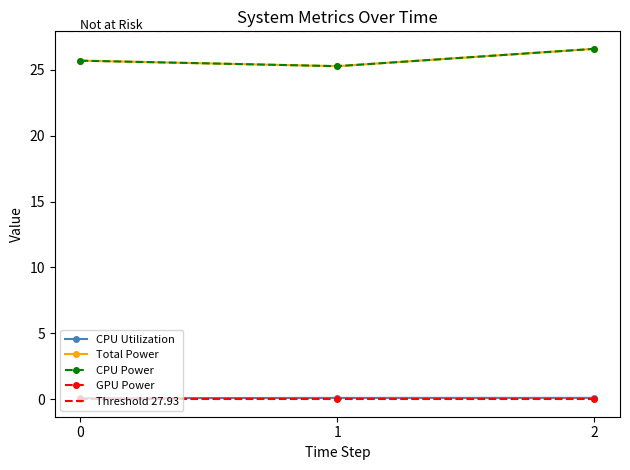

What is the lowest value of the CPU Utilization series?

0.1